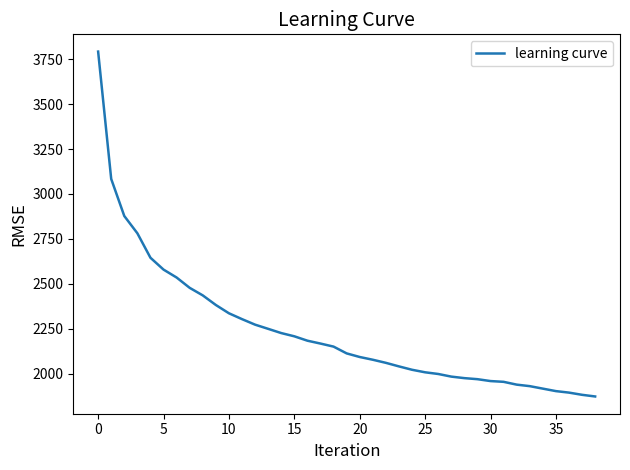

What is the difference between the maximum and minimum values?

1919.2